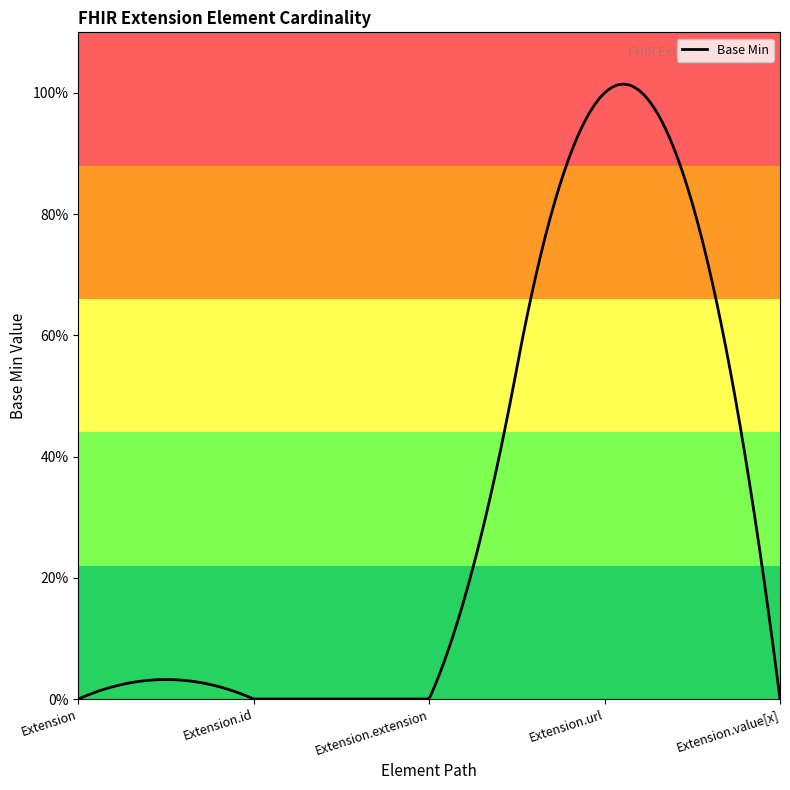

Rank the categories by value from highest to lowest.

Extension.url, Extension, Extension.id, Extension.extension, Extension.value[x]